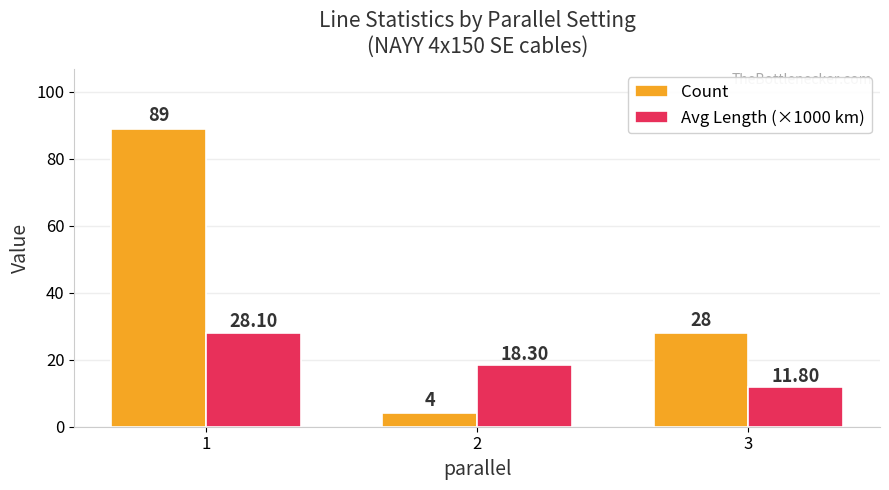

How many bars are there in each group?

2